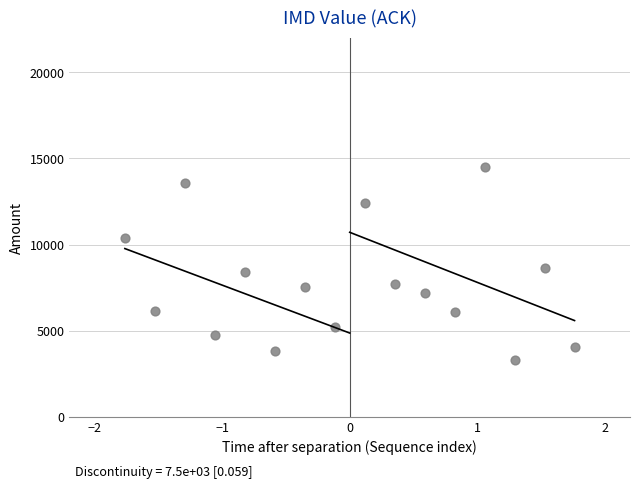

What is the range of Y values (max minus min)?

11213.3